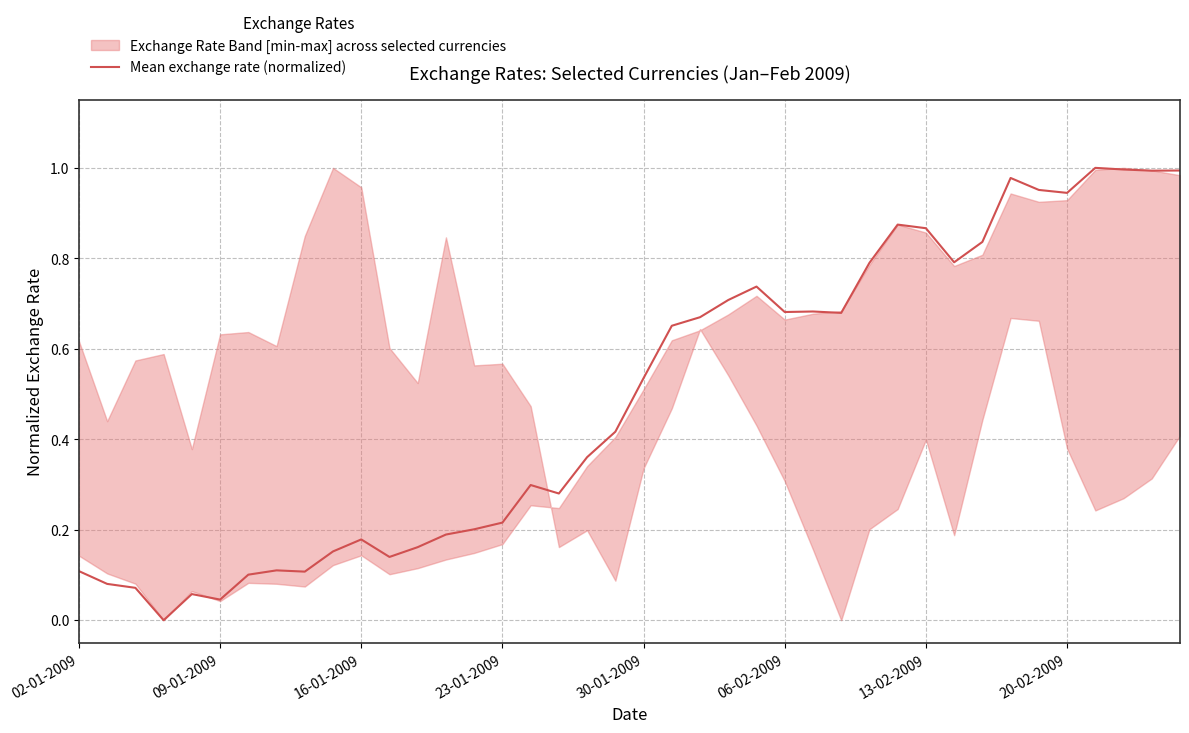

True or false: Mean exchange rate (normalized) has a value of 0.4 at 23-01-2009.

False